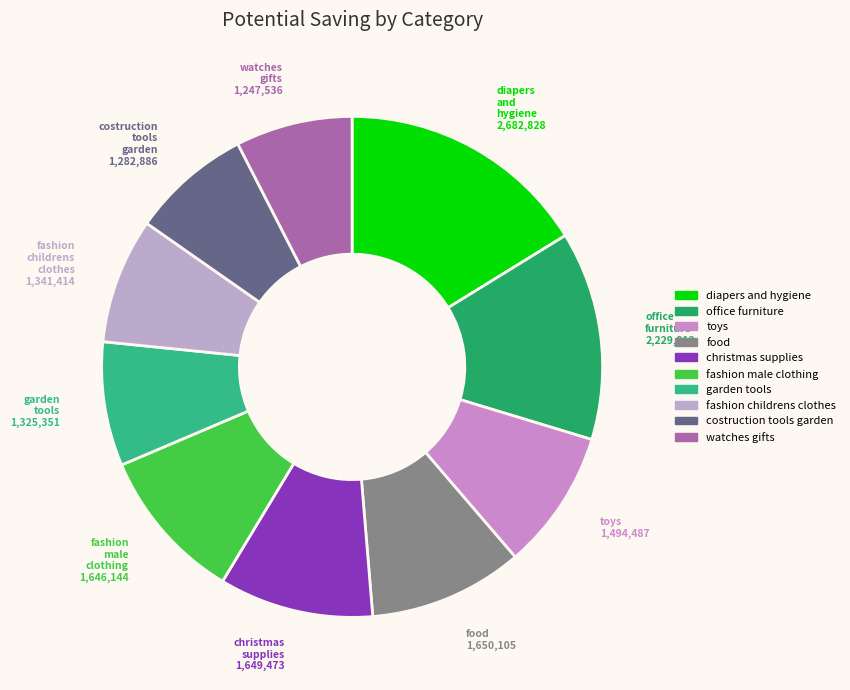

Is there a majority slice in this chart?

No